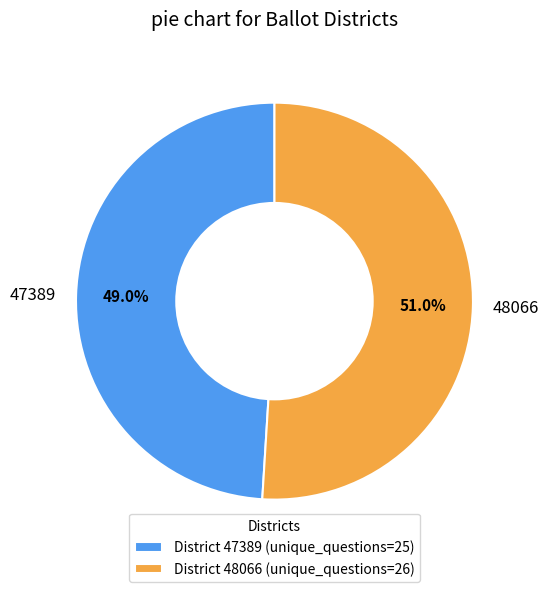

Does any single category account for the majority?

Yes